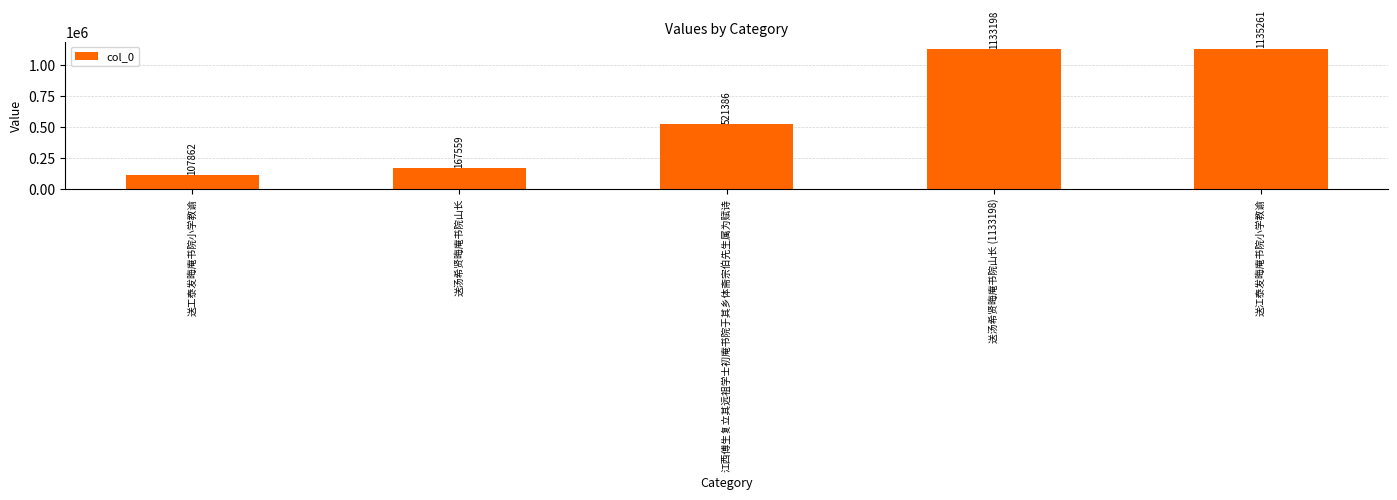

What is the label of the 2nd bar from the right?

送汤希贤晦庵书院山长 (1133198)